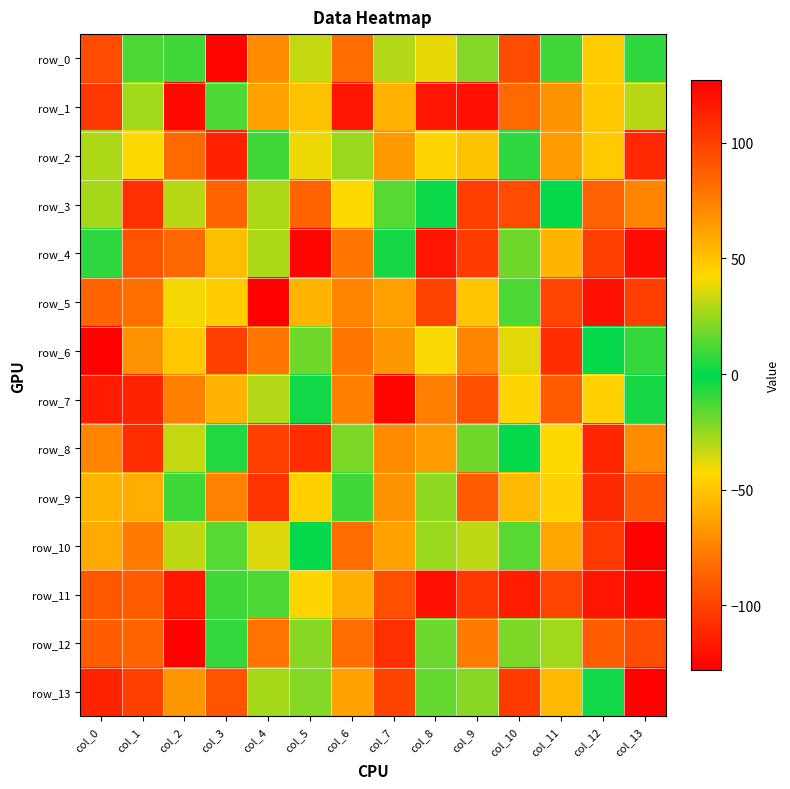

How many values in the row_11 series are below 98?

7